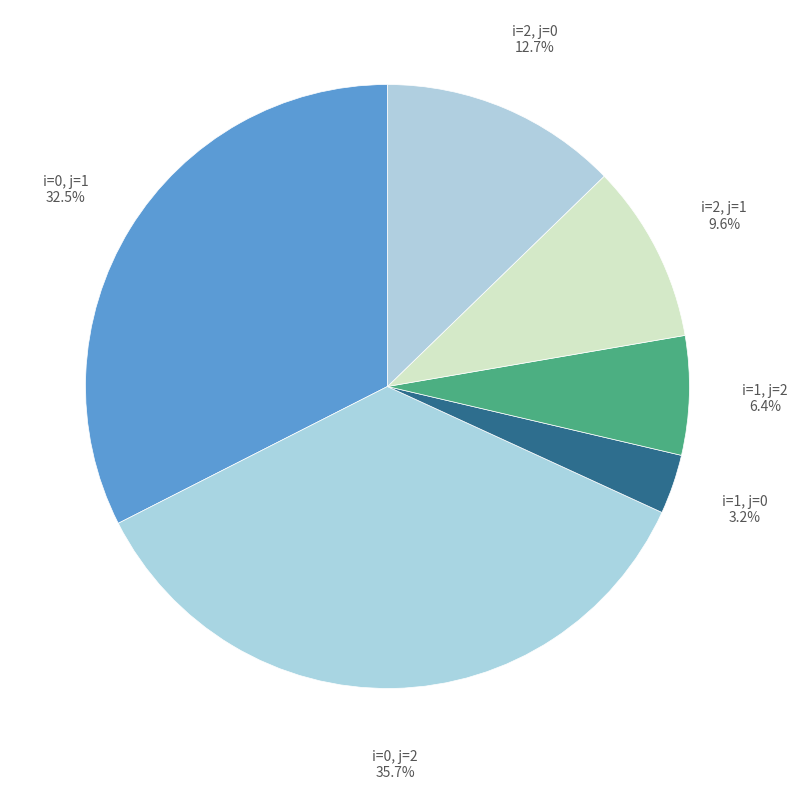

To the nearest percent, what is the average slice percentage?

17%